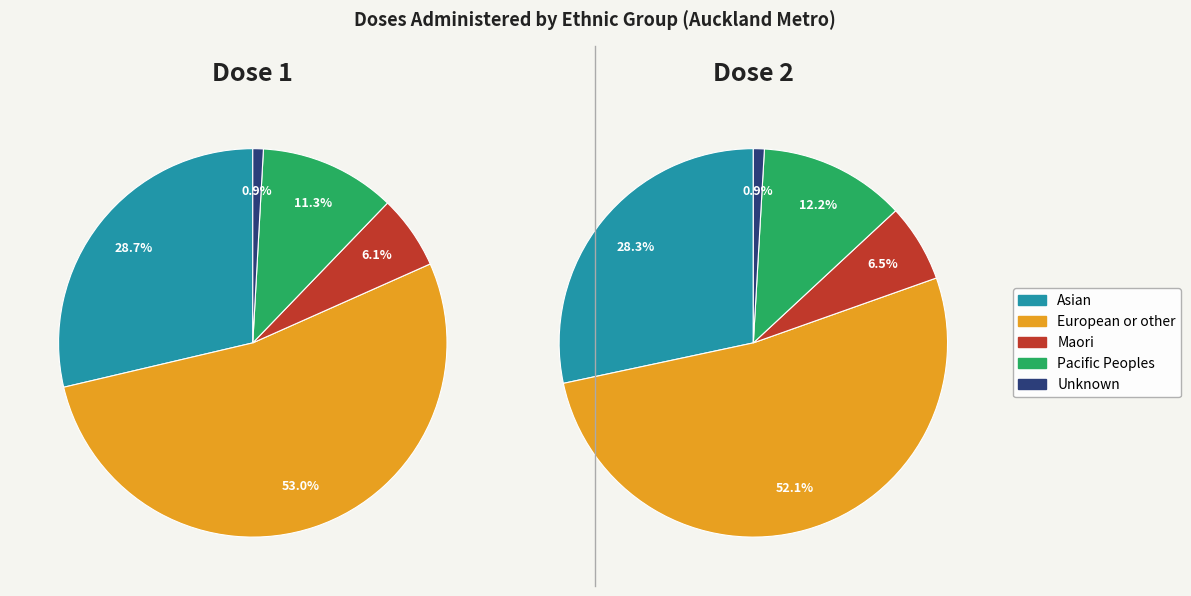

To the nearest percent, what is the average slice percentage?

20%